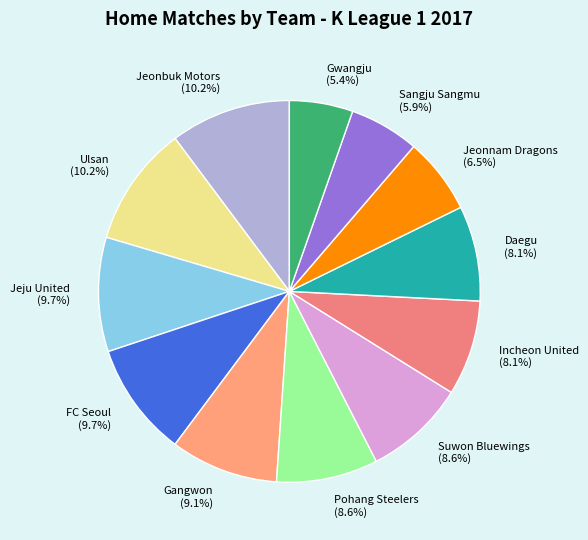

True or false: Daegu accounts for 8% of the total.

True